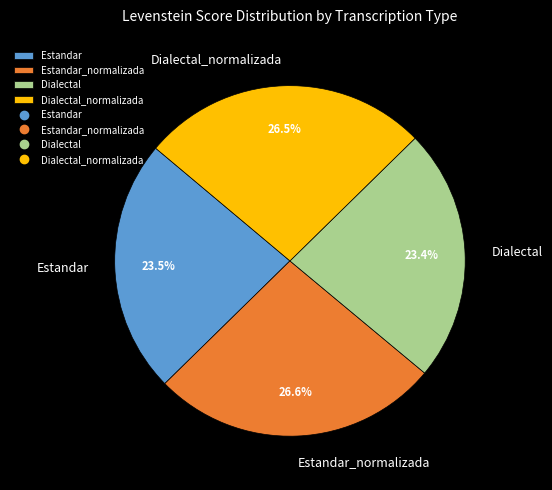

How many slices are in this pie chart?

4